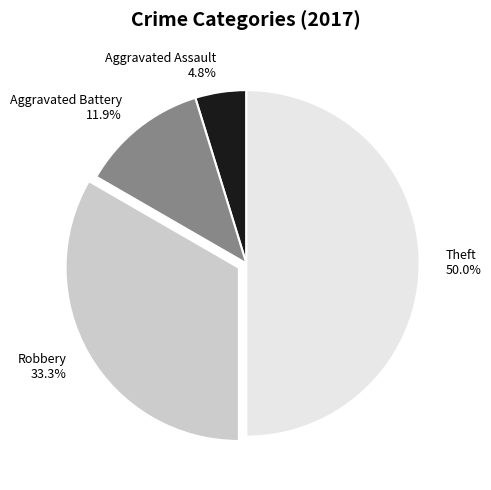

What percentage is the Aggravated Assault slice, to the nearest percent?

5%